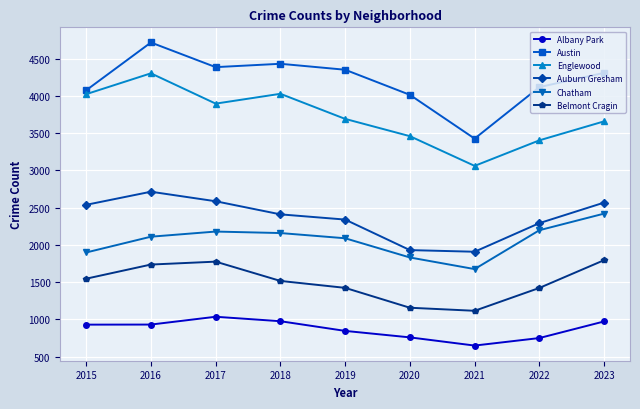

At 2022, list the series in order from smallest to largest.

Albany Park, Belmont Cragin, Chatham, Auburn Gresham, Englewood, Austin